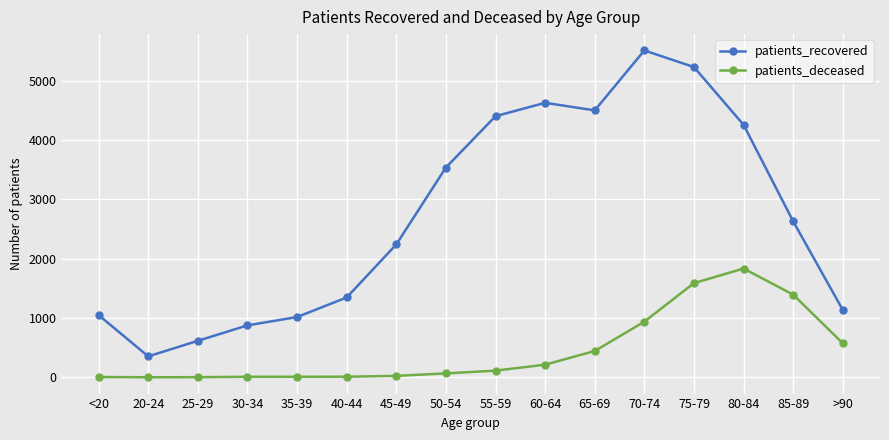

The patients_recovered series shows 875 at 30-34. True or false?

True